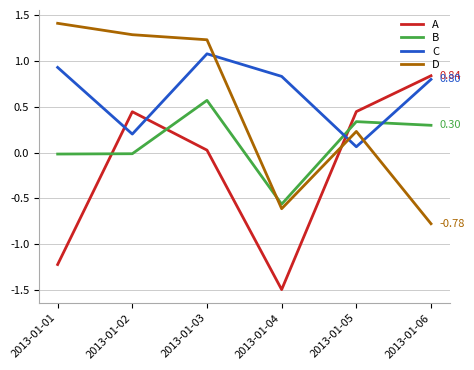

Is the value of A at 2013-01-05 greater than the value of C at 2013-01-05?

Yes